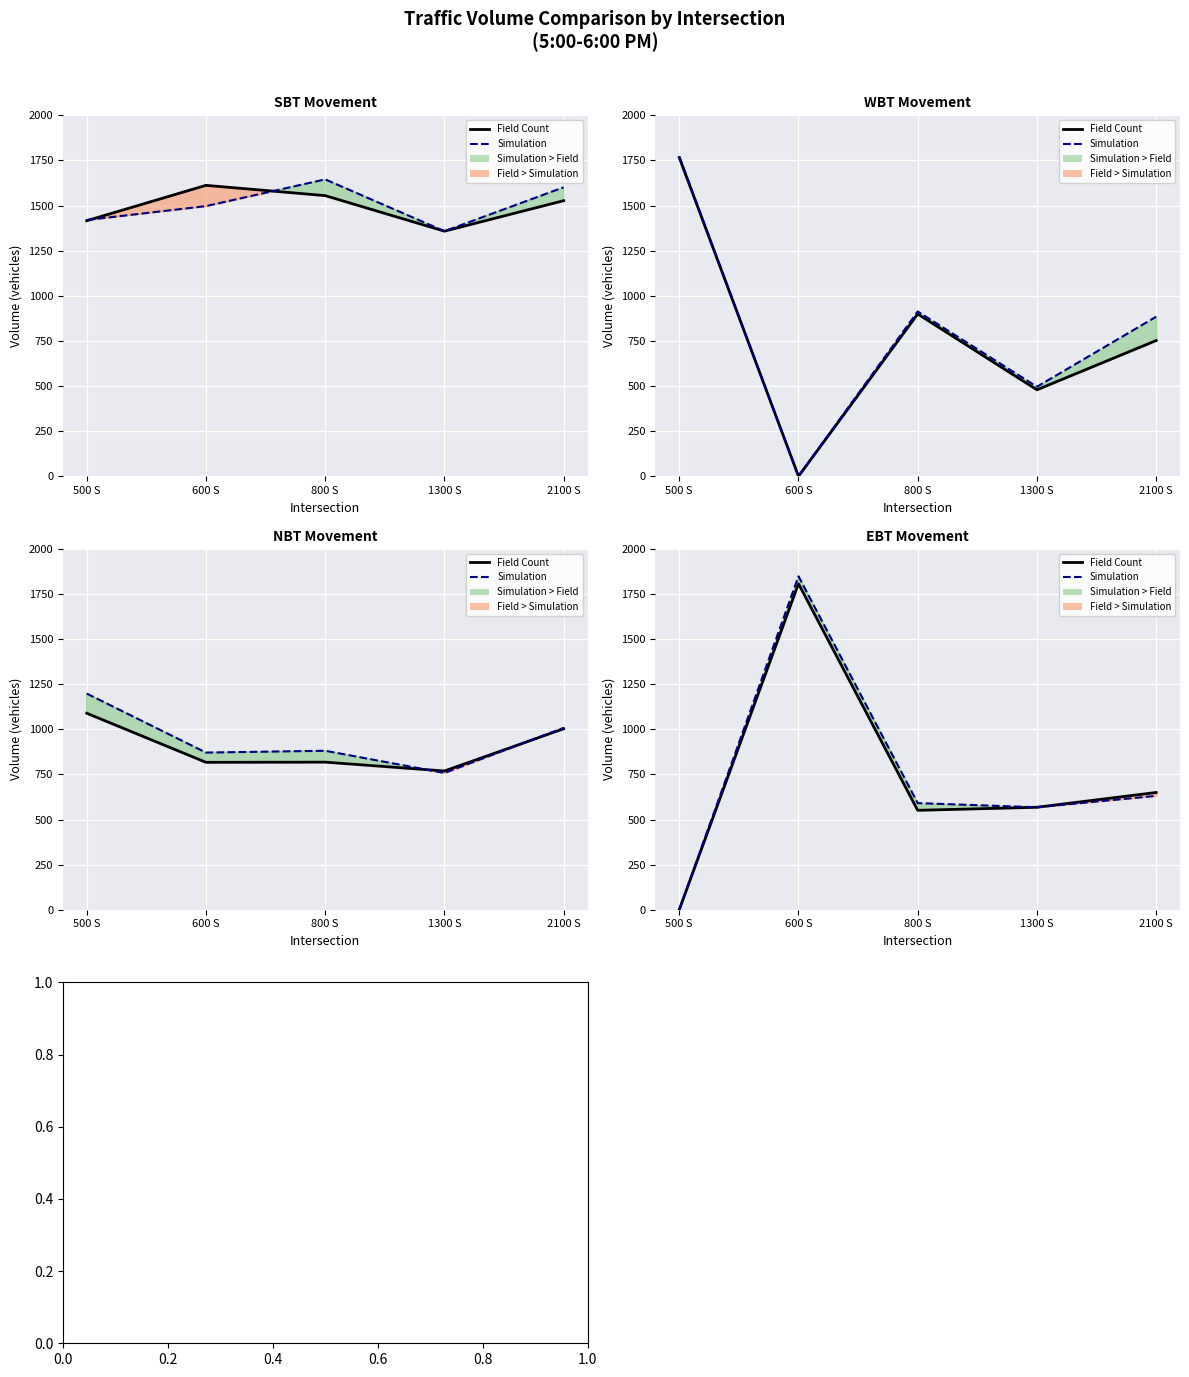

Reading right to left, extract all data points from this chart.

Field Count: 2100 S=650	1300 S=568	800 S=551	600 S=1807	500 S=0
Simulation: 2100 S=631	1300 S=568	800 S=591	600 S=1848	500 S=0